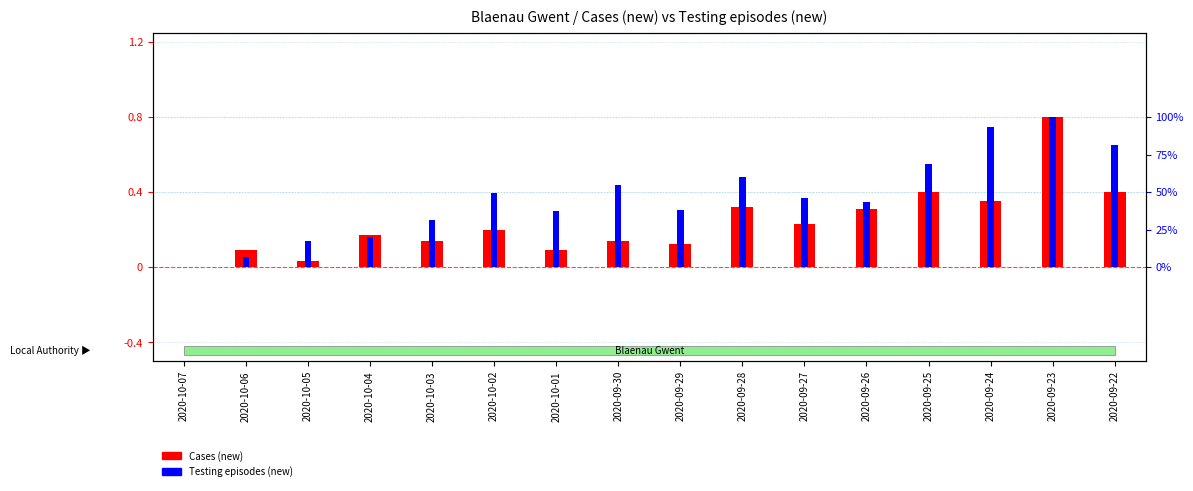

How many groups of bars are there?

16